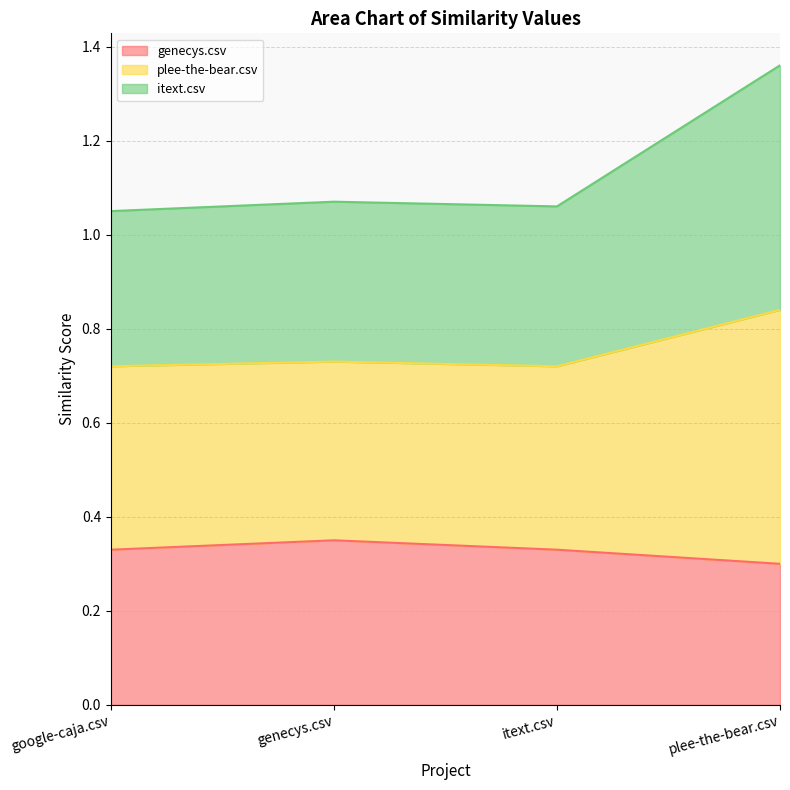

True or false: itext.csv and plee-the-bear.csv intersect in this chart.

False